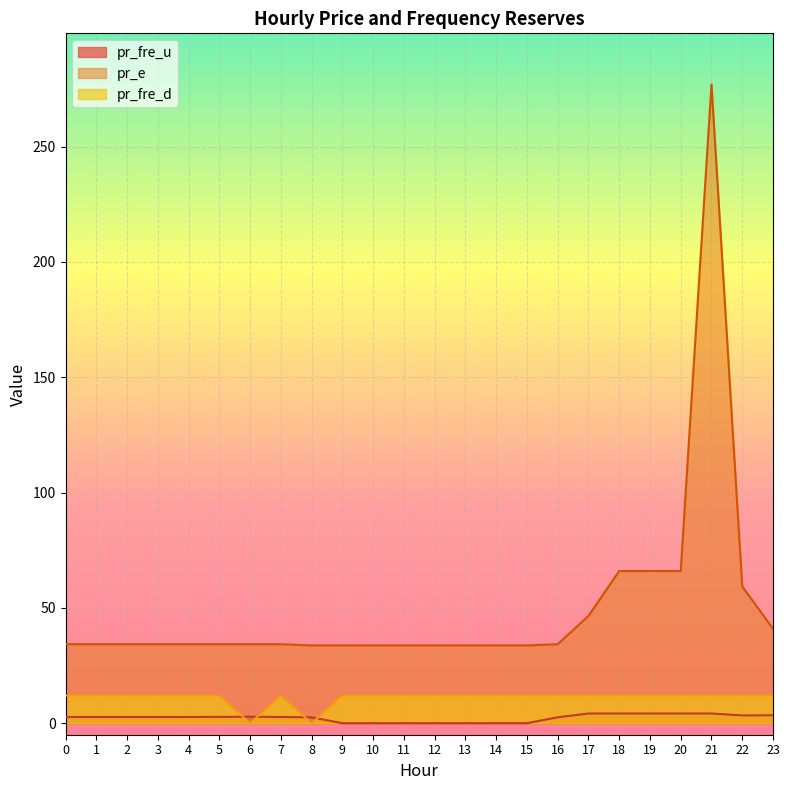

How many lines are shown in the chart?

3